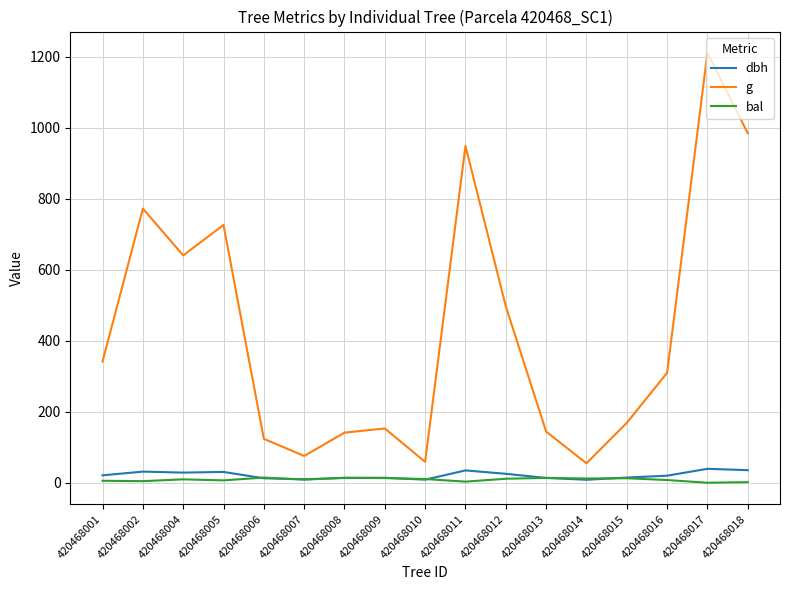

What is the greatest value displayed?

1210.0